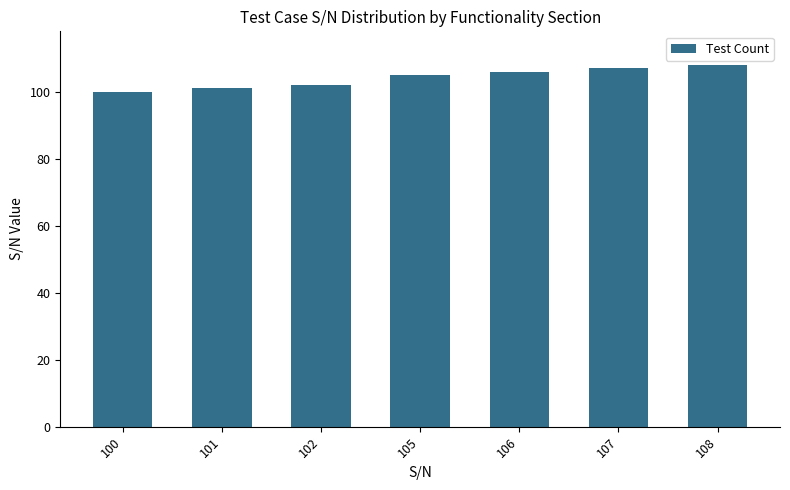

What value does the data have at 107?

107